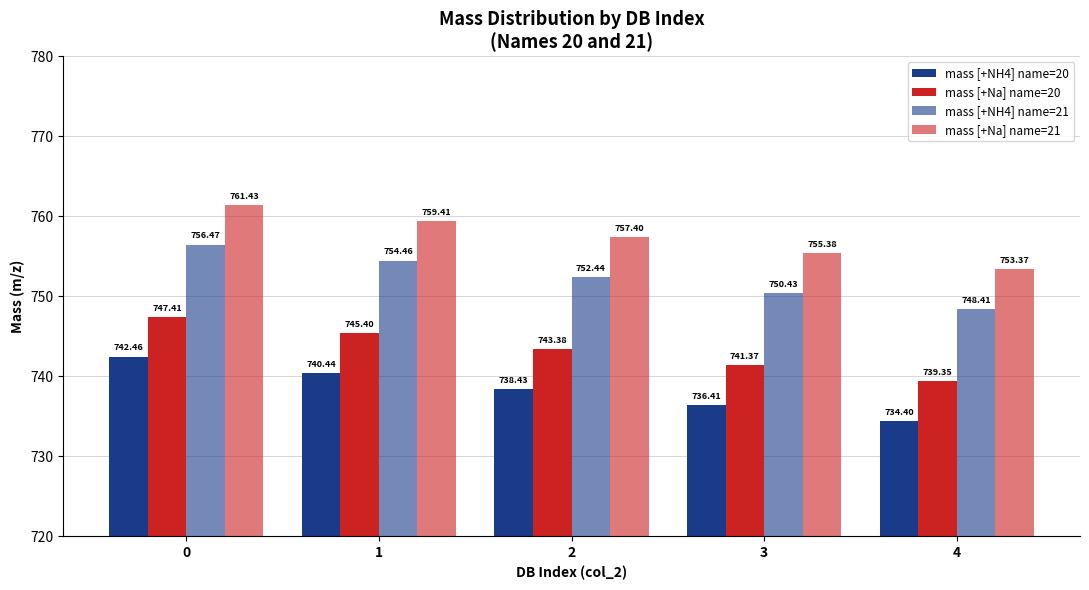

How many data points in mass [+Na] name=21 are above 757?

3